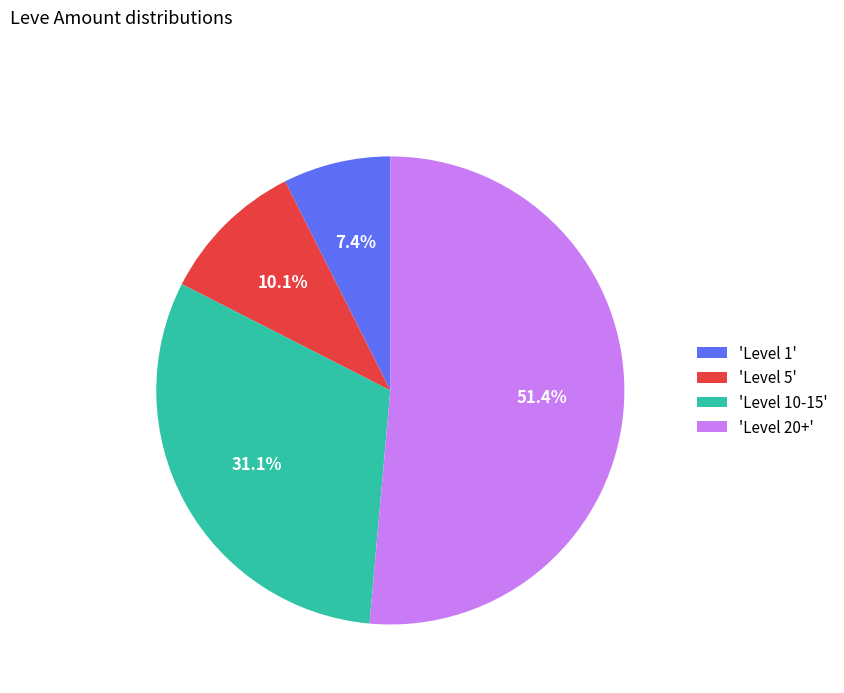

Which slice is the smallest?

'Level 1'